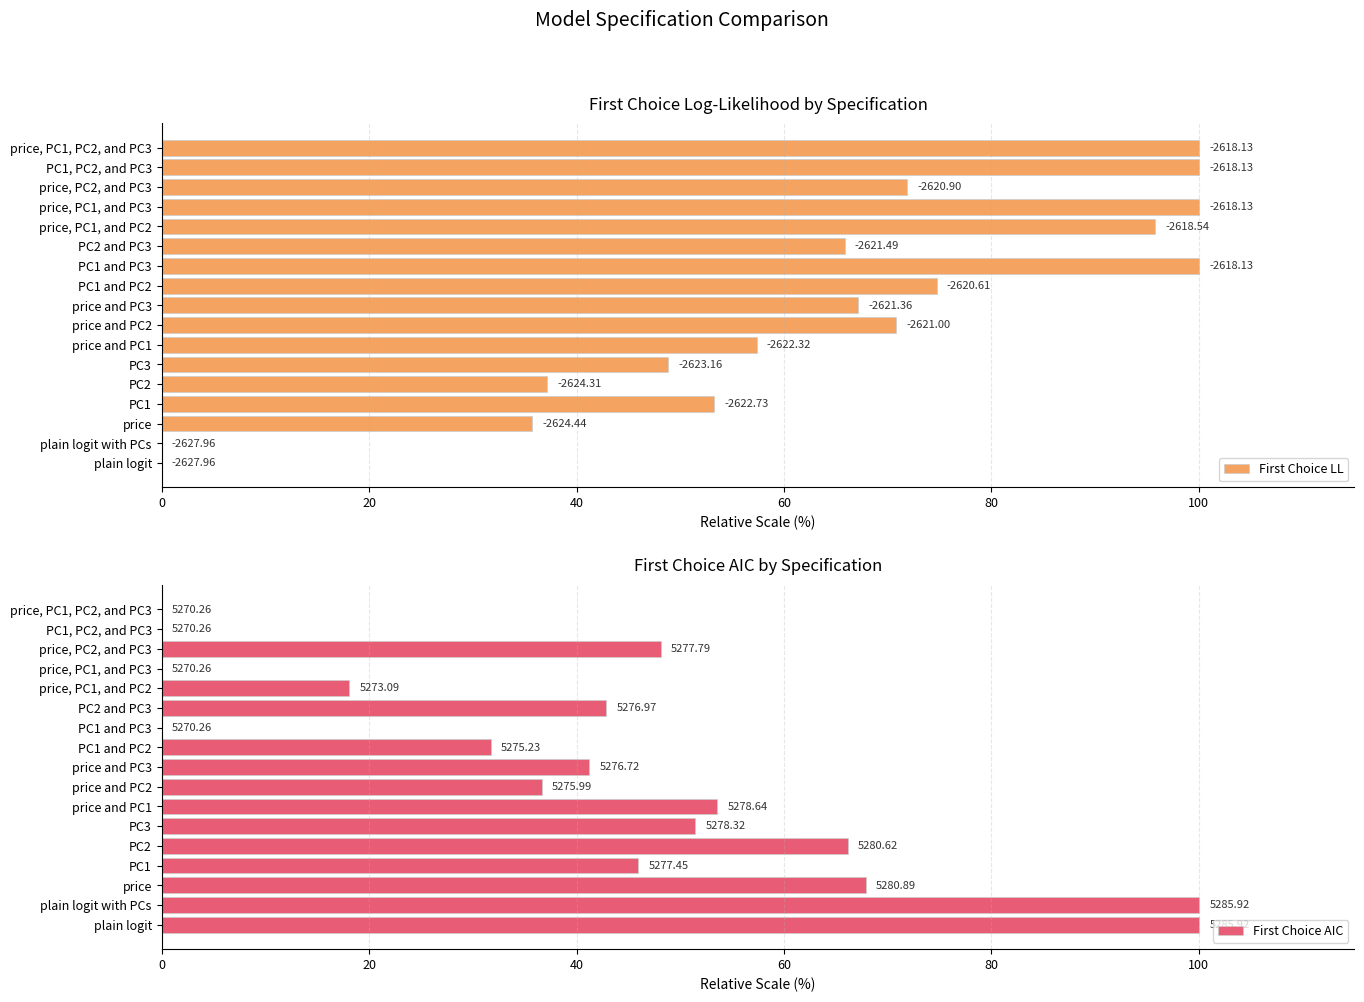

What is the difference between the maximum and minimum values in the First Choice AIC series?

100.0